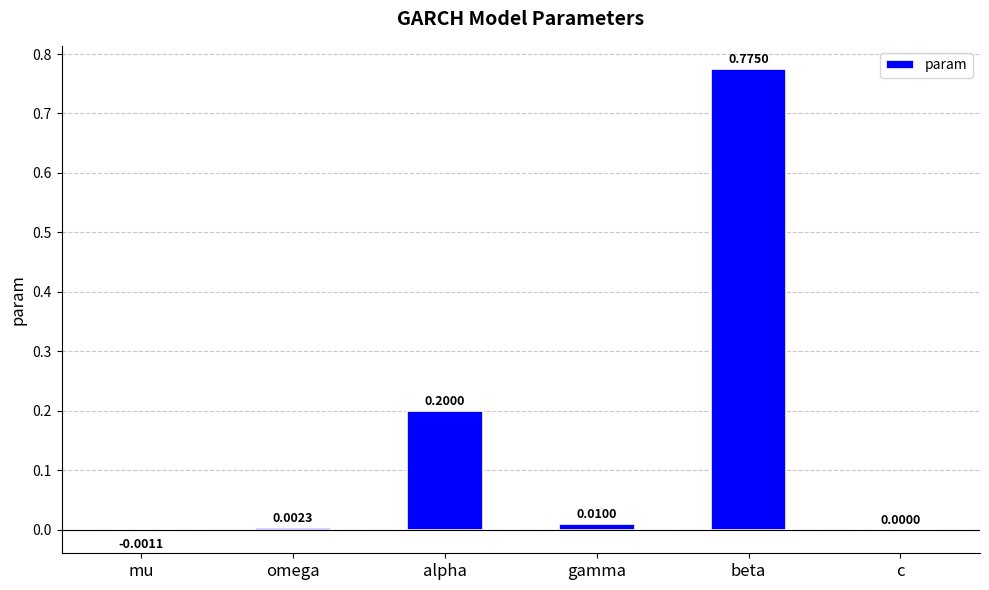

What is the average value?

0.2